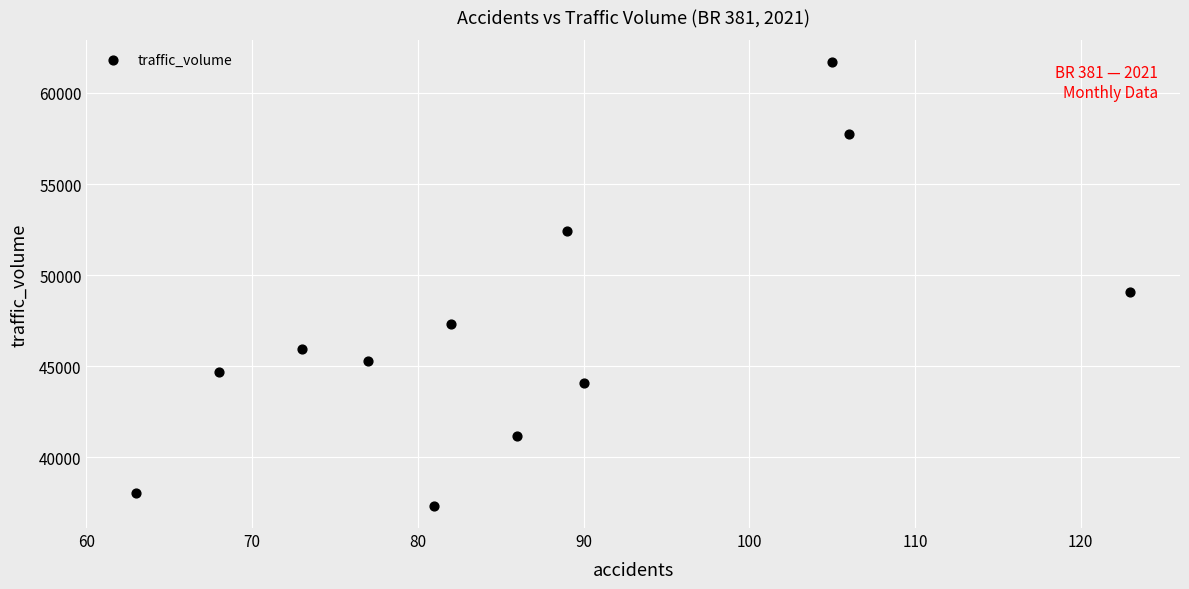

What is the average X value?

87